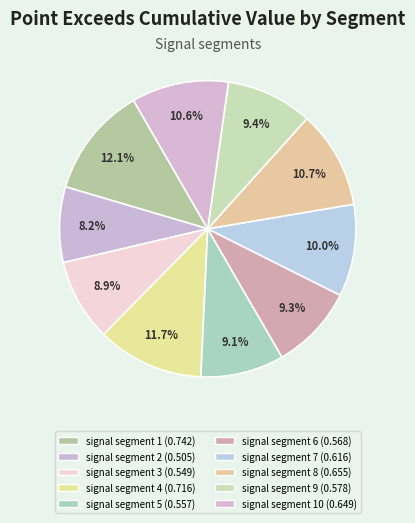

Rank the categories by value from highest to lowest.

signal segment 1, signal segment 4, signal segment 8, signal segment 10, signal segment 7, signal segment 9, signal segment 6, signal segment 5, signal segment 3, signal segment 2